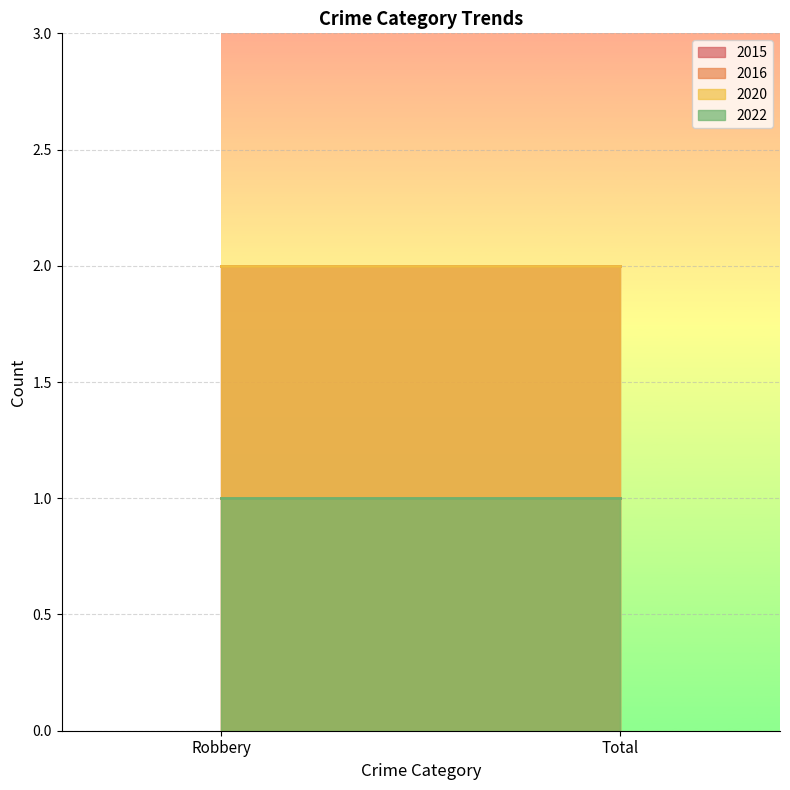

Which series has the widest spread of values?

2015